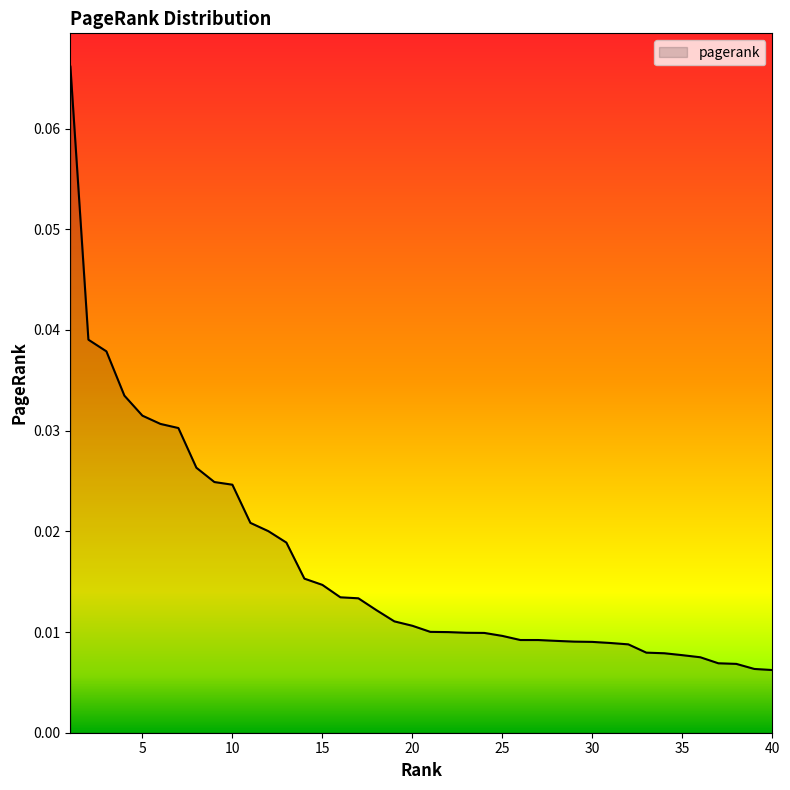

At which label is the value closest to 0?

40